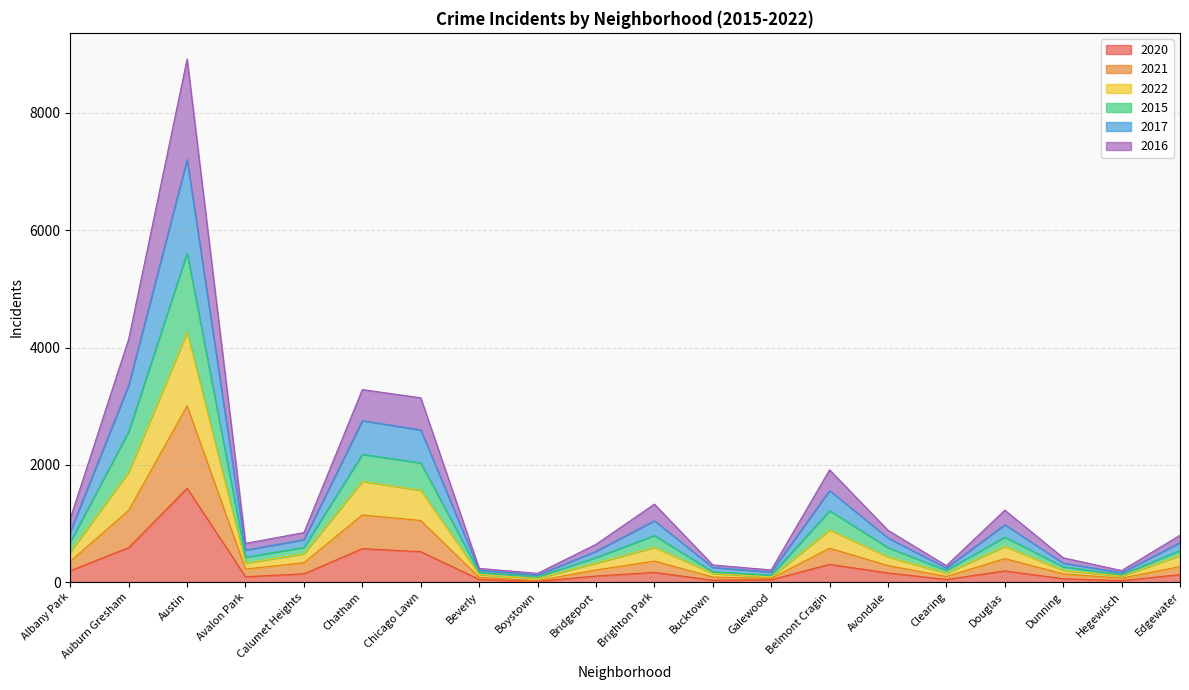

Where is the first local maximum for 2016?

Austin